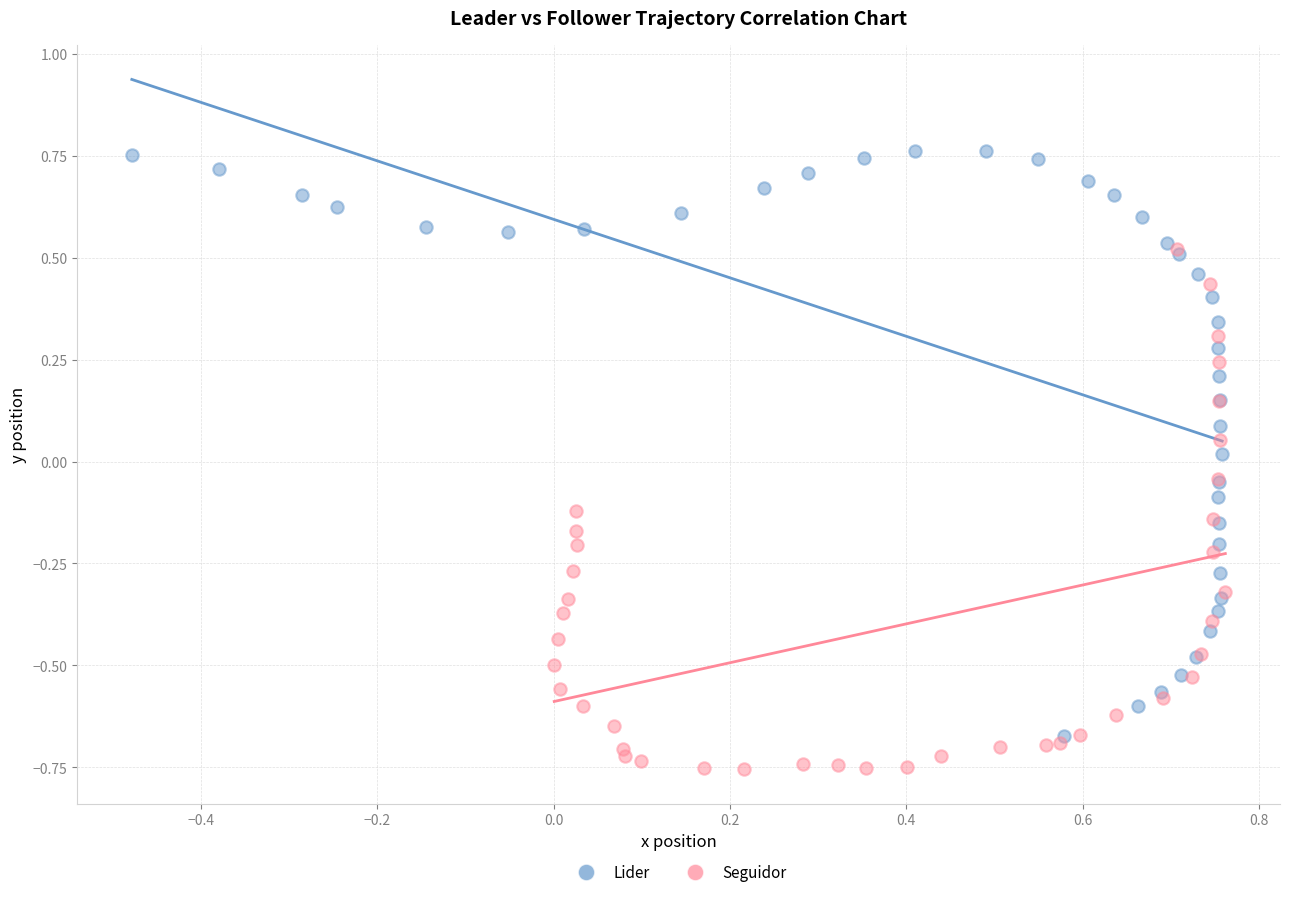

What are all the series names shown in the legend?

Lider, Seguidor